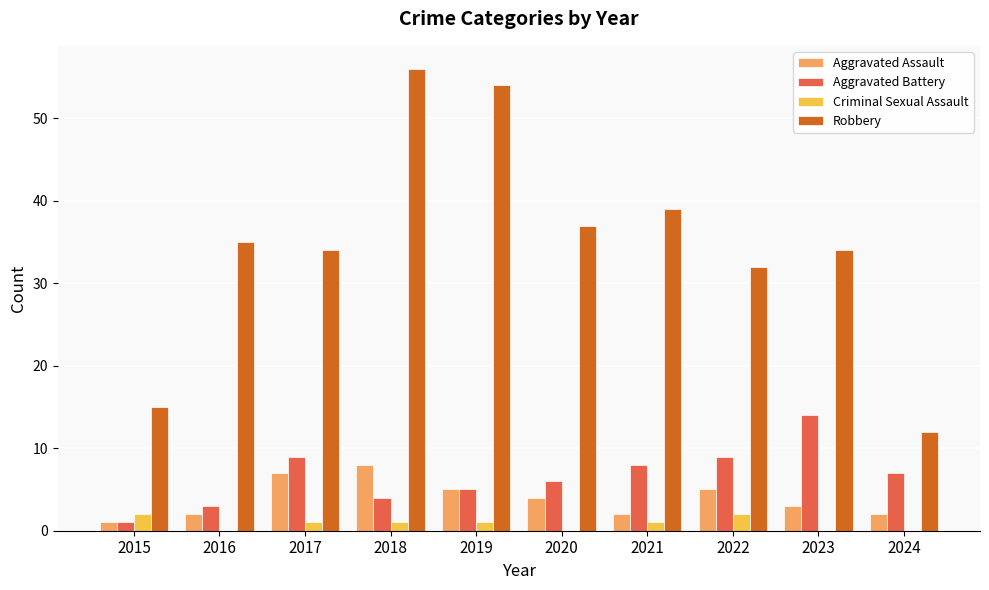

What is the difference between the Aggravated Battery values at 2020 and 2024?

1